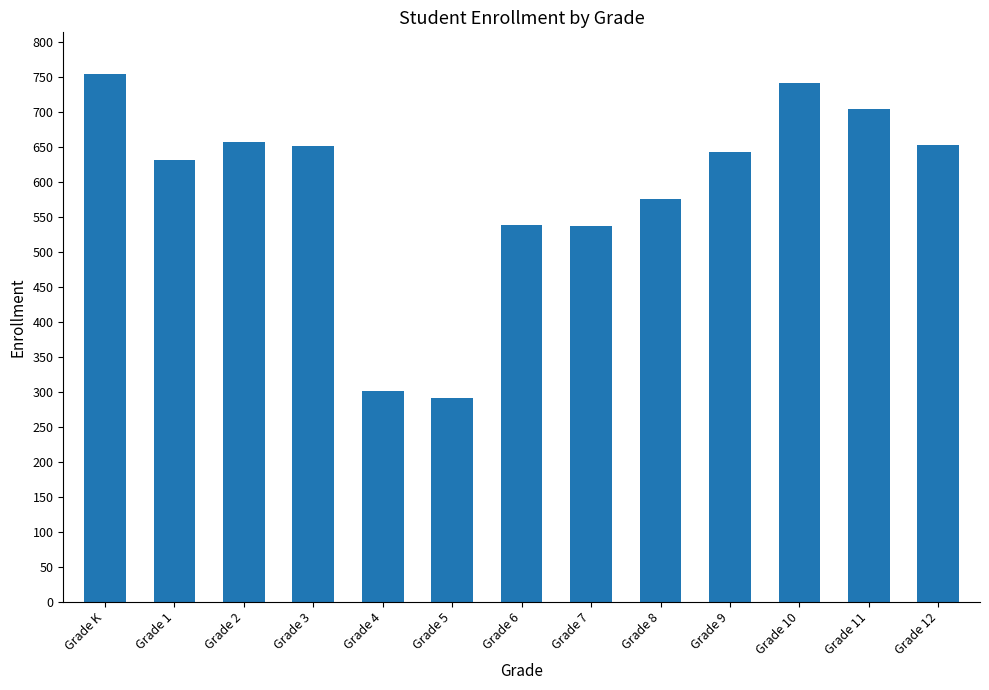

What is the label of the 6th bar from the left?

Grade 5